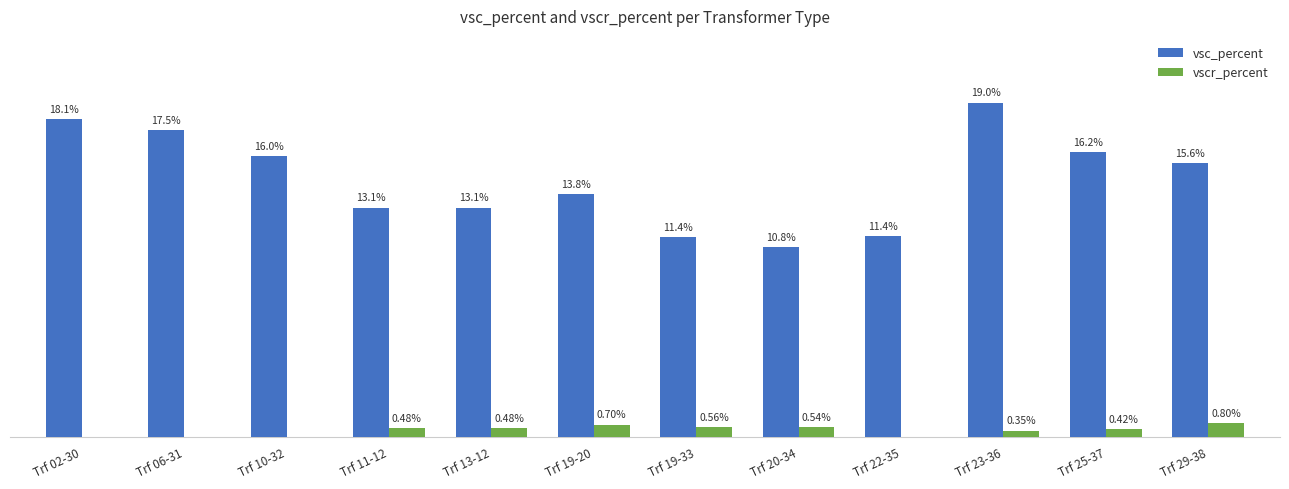

Is the value of vsc_percent at Trf 29-38 greater than the value of vscr_percent at Trf 29-38?

Yes